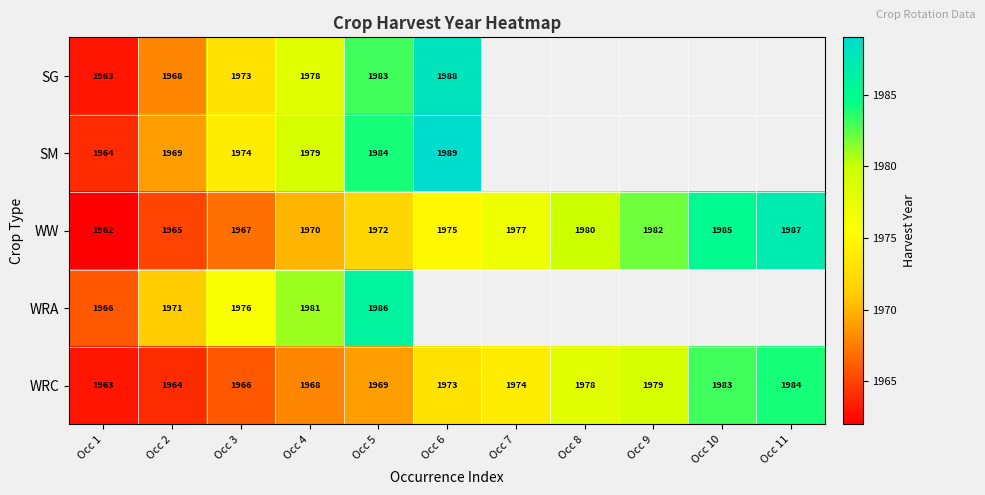

Is it true that WRA equals 835.8 at Occ 4?

False